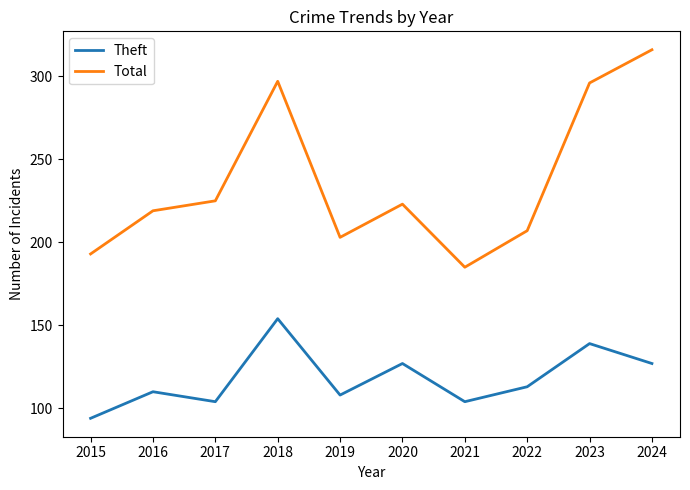

What is the smallest value displayed?

94